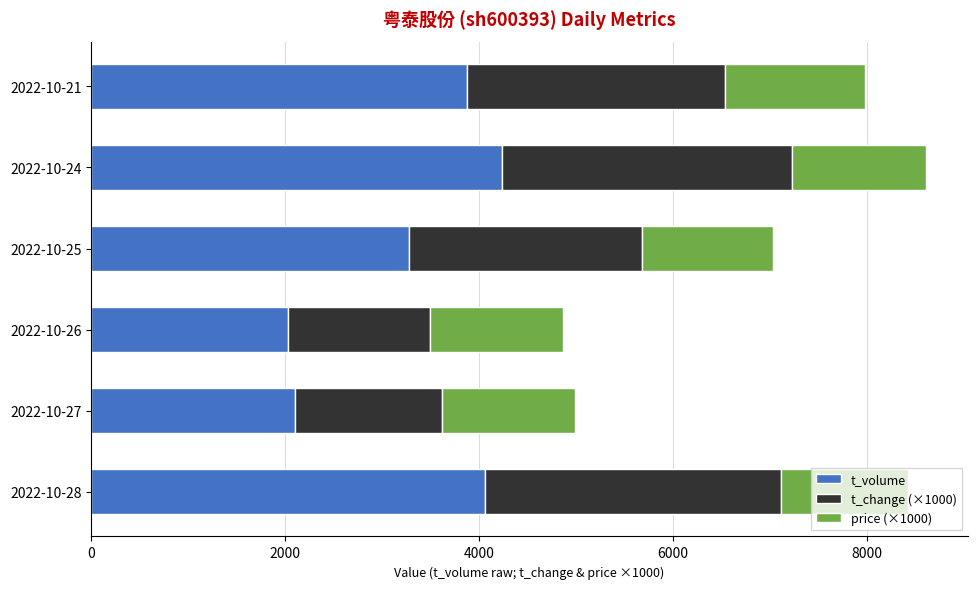

What is the highest value of the t_volume series?

4234